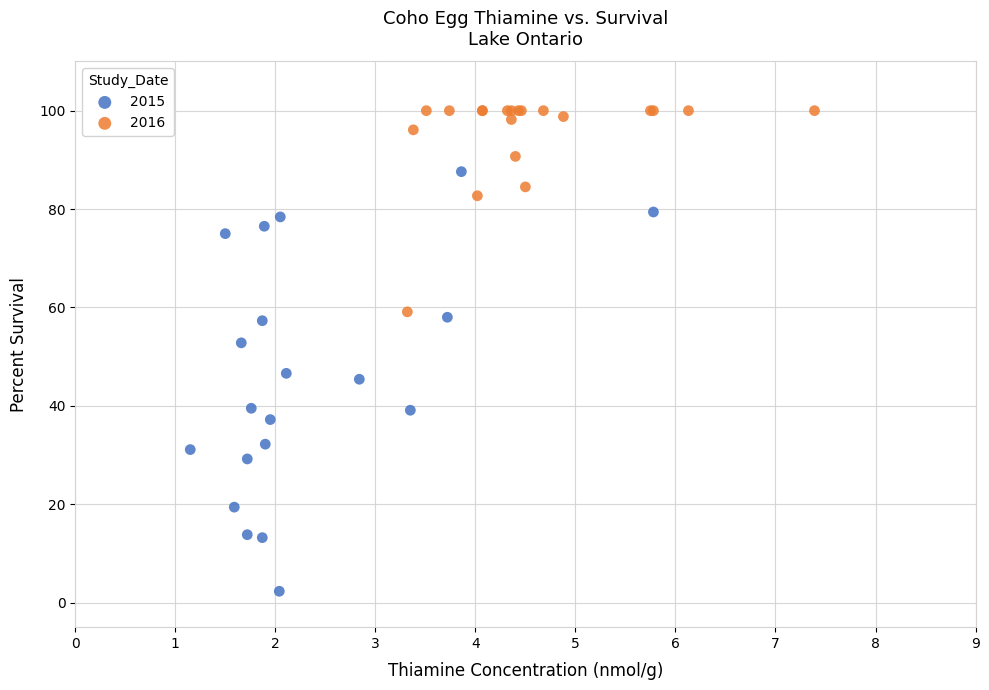

Which series reaches the maximum Y coordinate?

2016